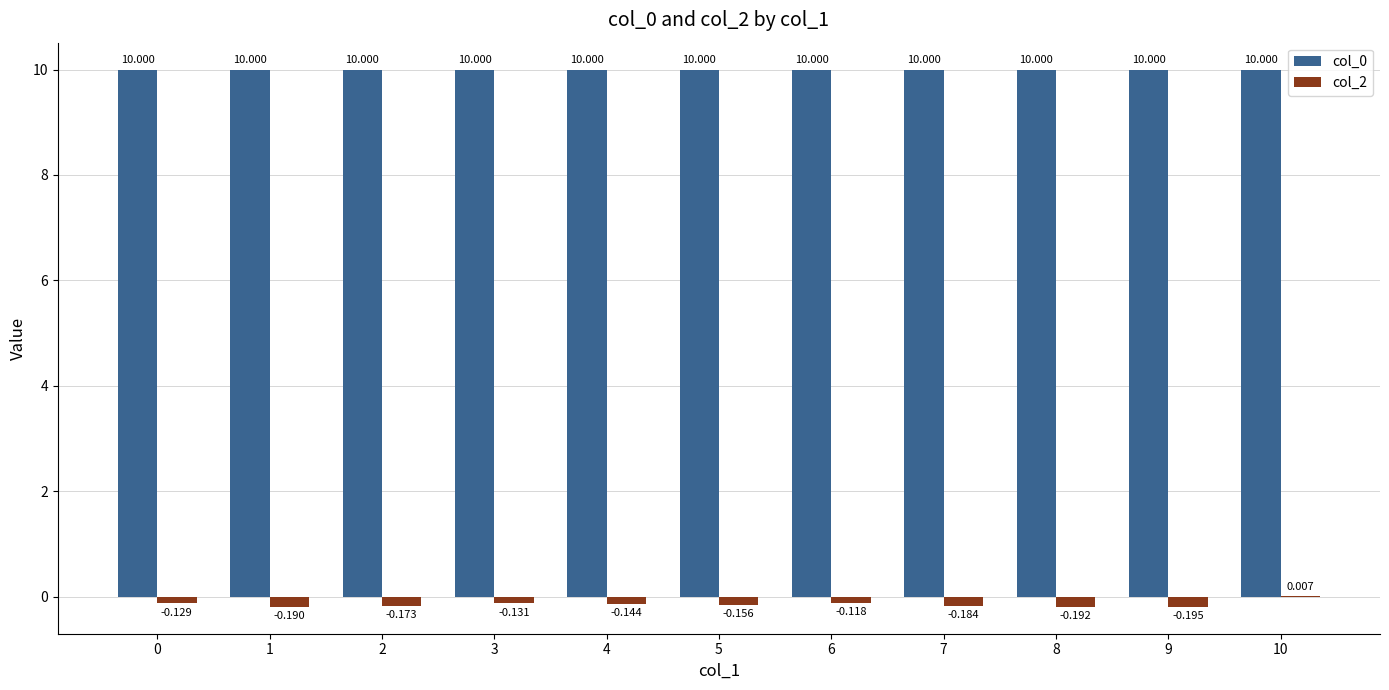

Are the bars horizontal?

No